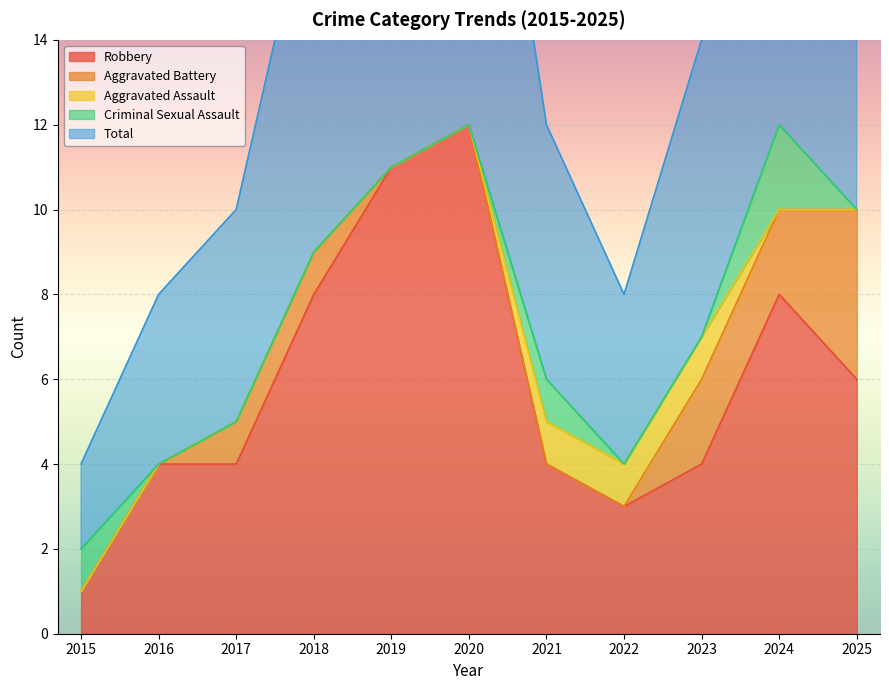

True or false: Robbery has more than 1 interior local peaks.

True